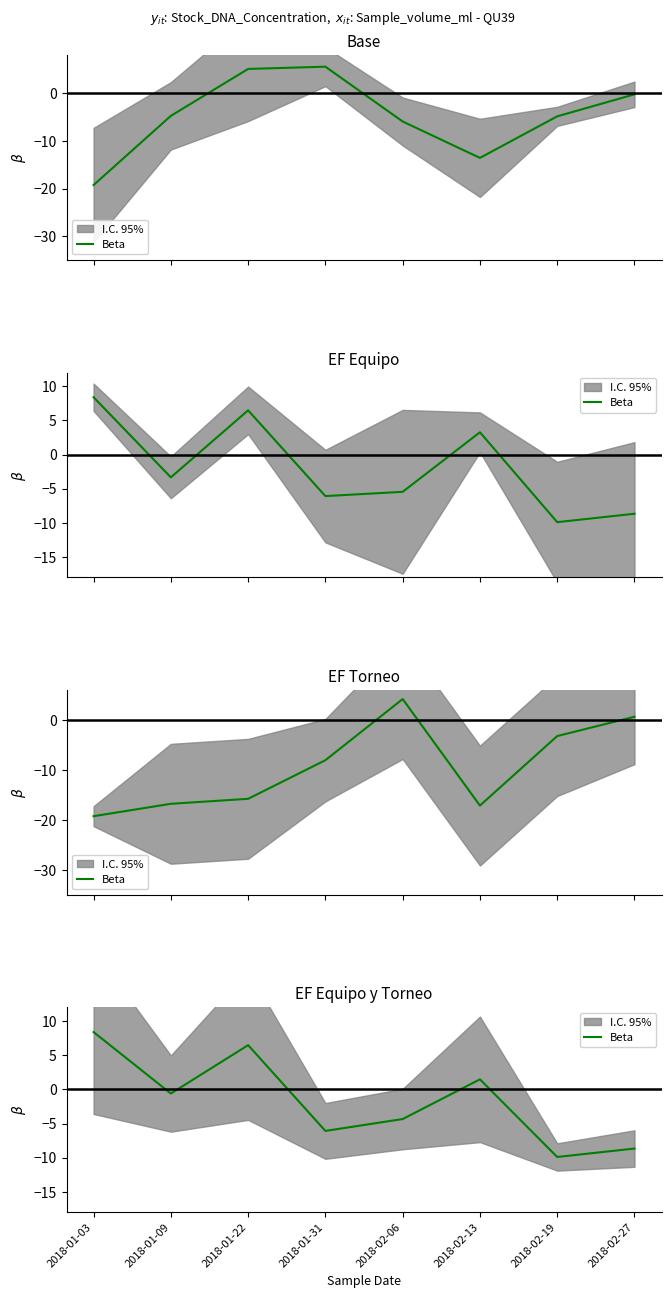

Which label corresponds to the smallest value in the chart?

2018-02-19